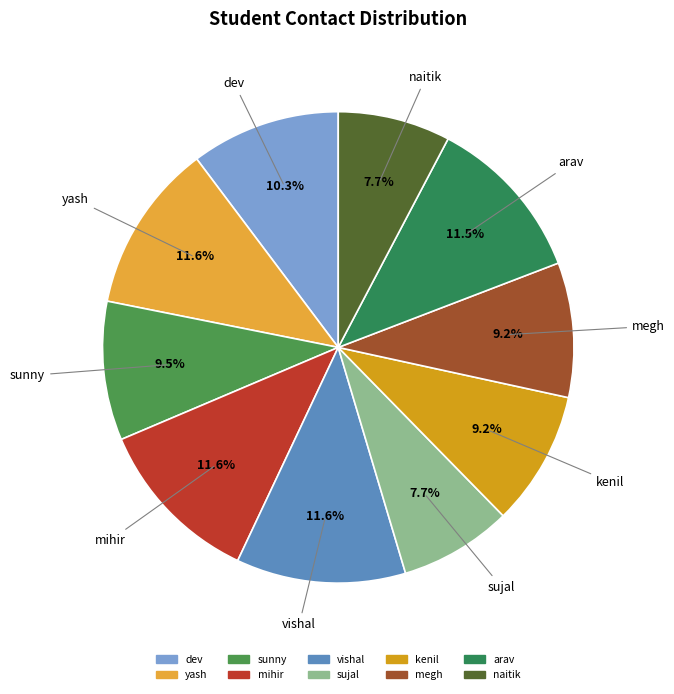

The mihir slice represents 5% of the pie. True or false?

False